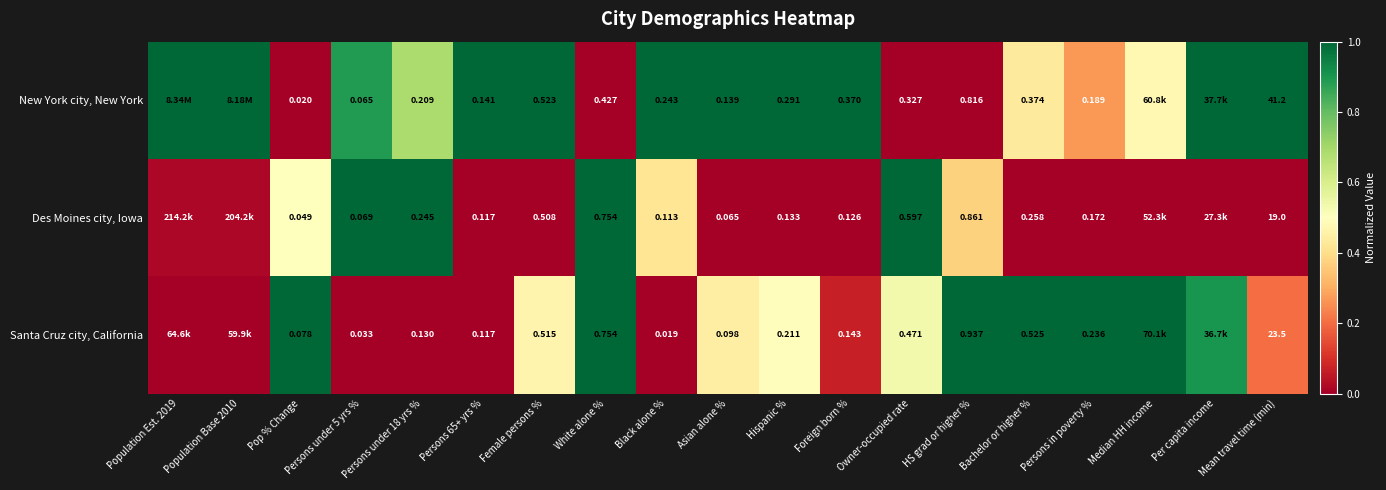

Rank the series at Hispanic % from highest to lowest value.

New York city, New York, Santa Cruz city, California, Des Moines city, Iowa